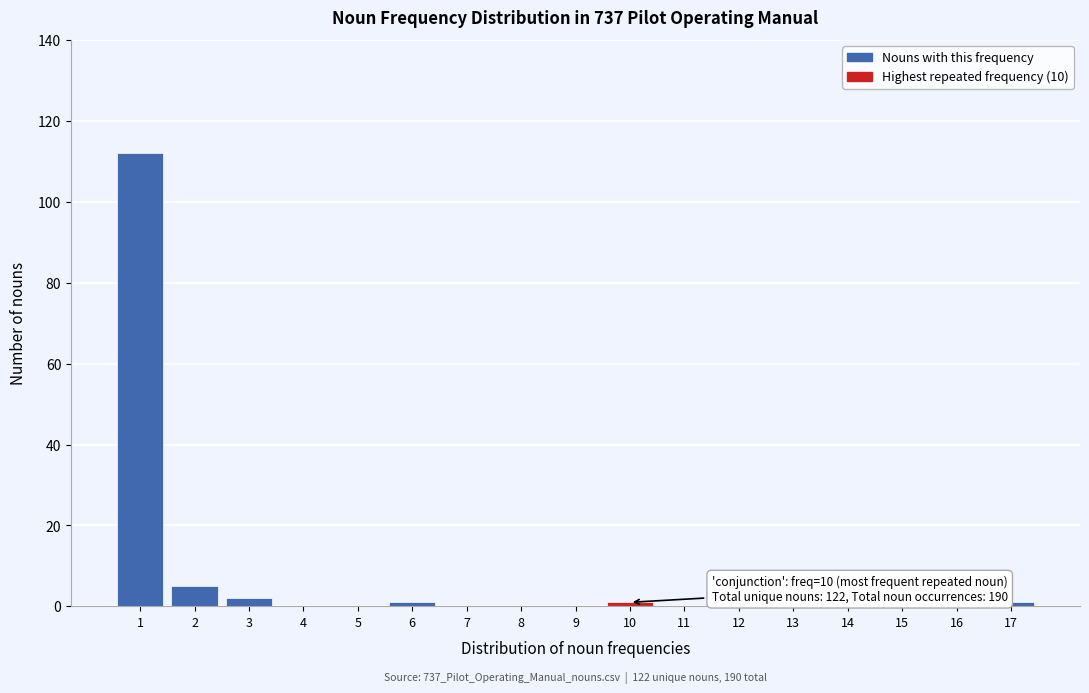

Reading left to right, what are all the values shown in this chart?

1=112	2=5	3=2	4=0	5=0	6=1	7=0	8=0	9=0	10=1	11=0	12=0	13=0	14=0	15=0	16=0	17=1